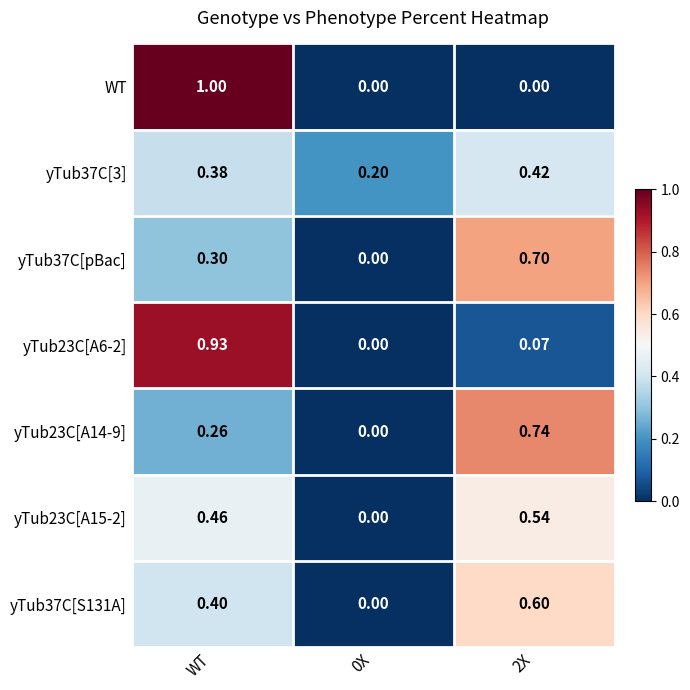

Is the value of yTub37C[S131A] at WT greater than the value of yTub23C[A14-9] at WT?

Yes